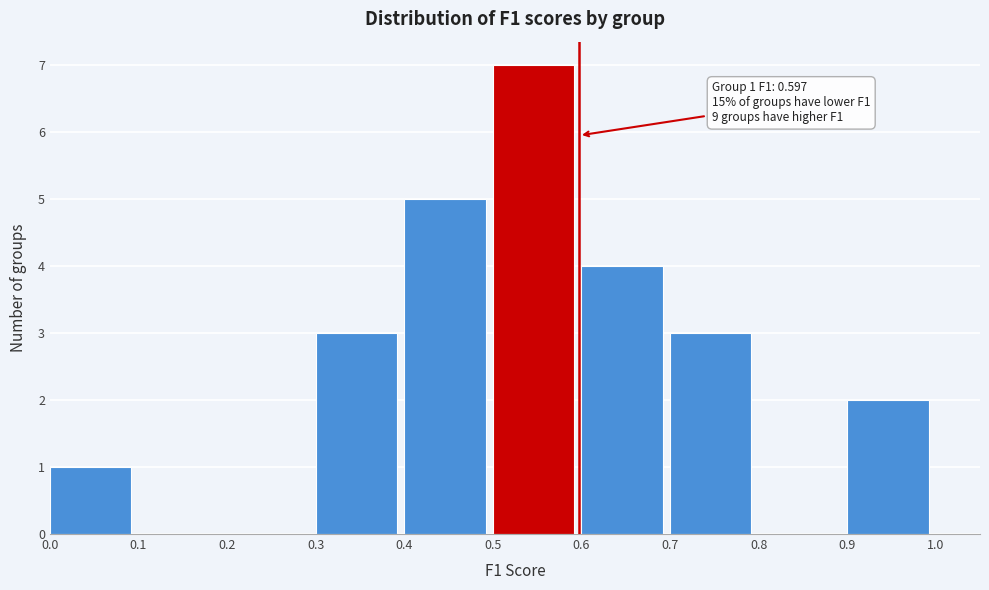

Over which range of the x-axis is the bar tallest?

0.5 to 0.6